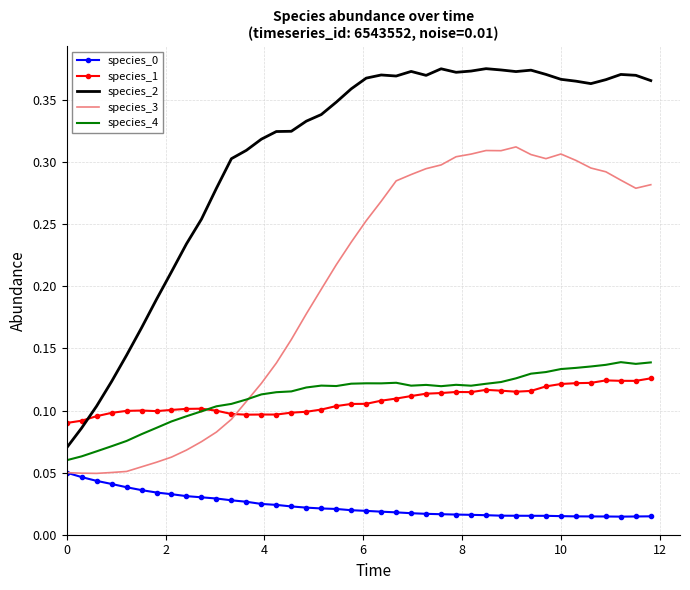

Which series has the largest range (max minus min)?

species_2